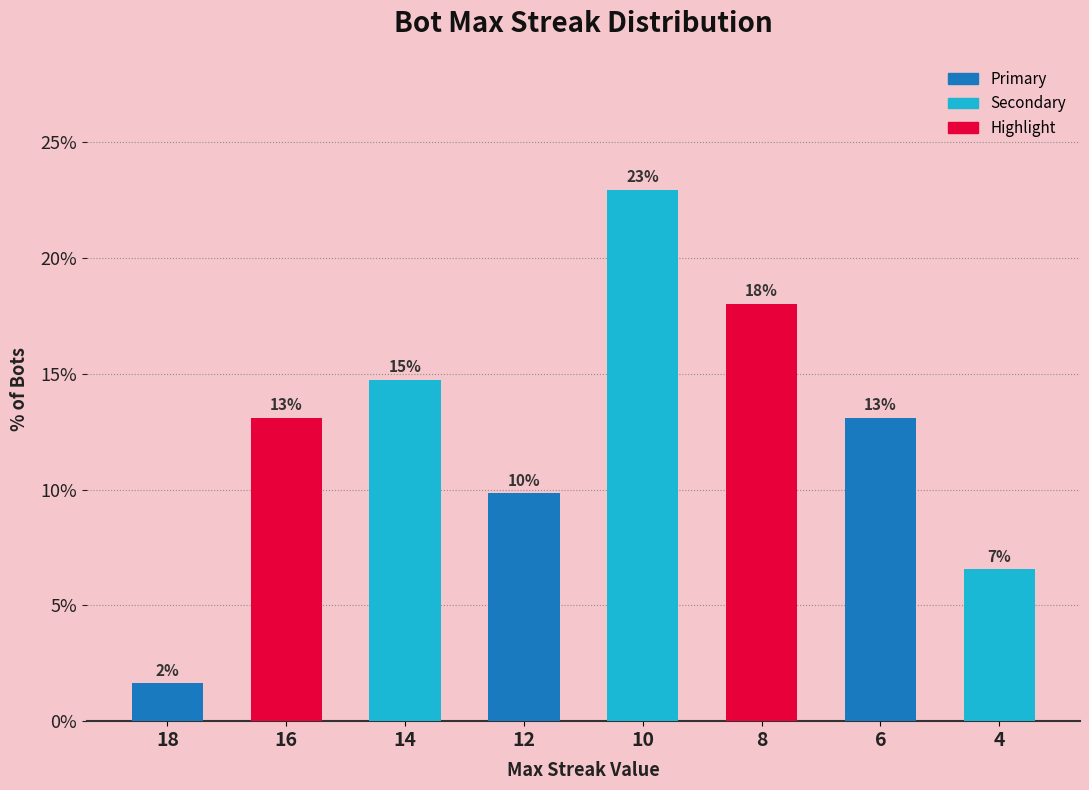

Approximately how many times larger is the value at 18 compared to 4?

0.2